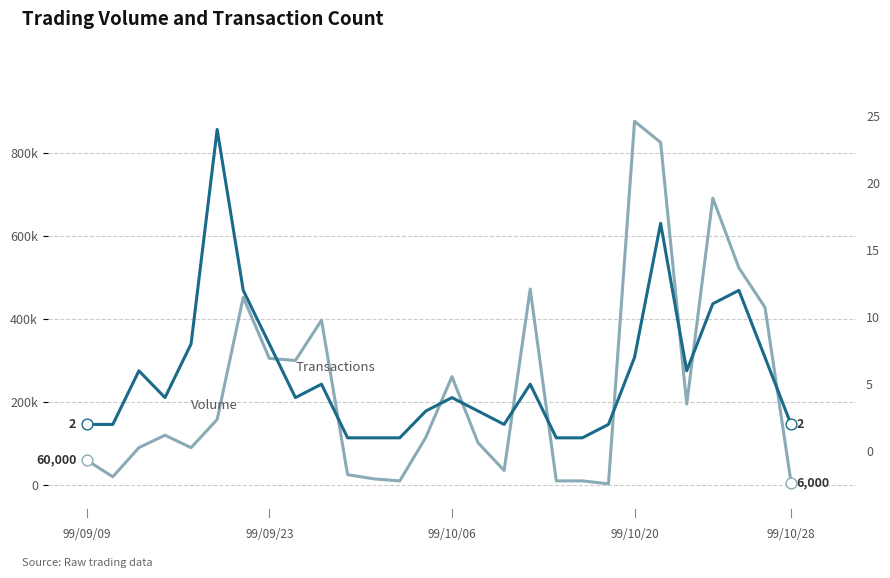

What are all the series names shown in the legend?

Volume, Transactions